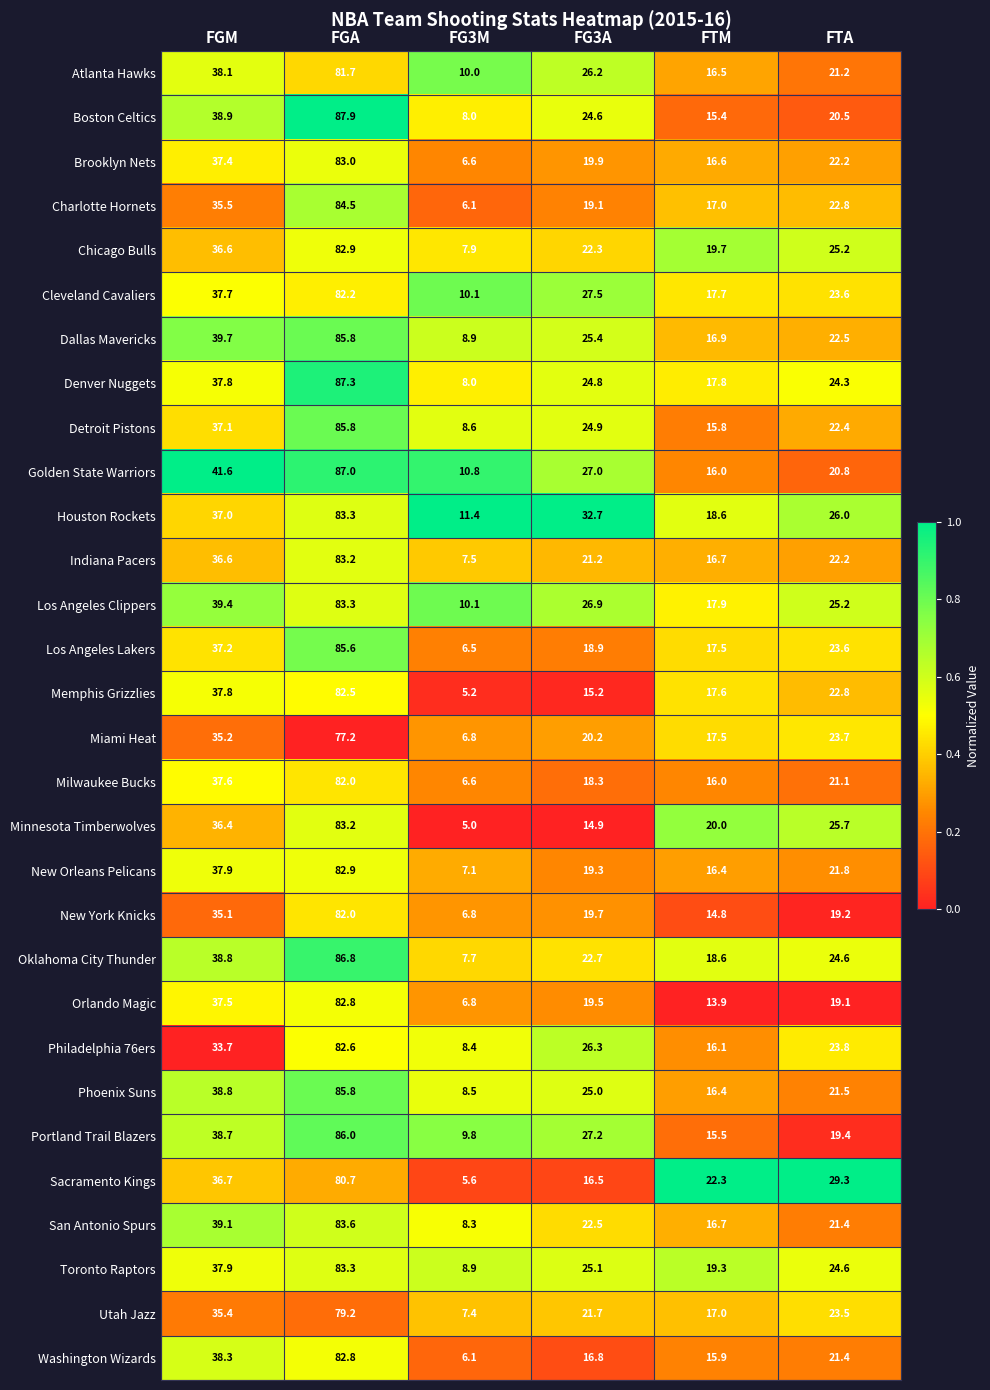

List the labels in order of Houston Rockets value, smallest first.

FG3M, FTM, FTA, FG3A, FGM, FGA